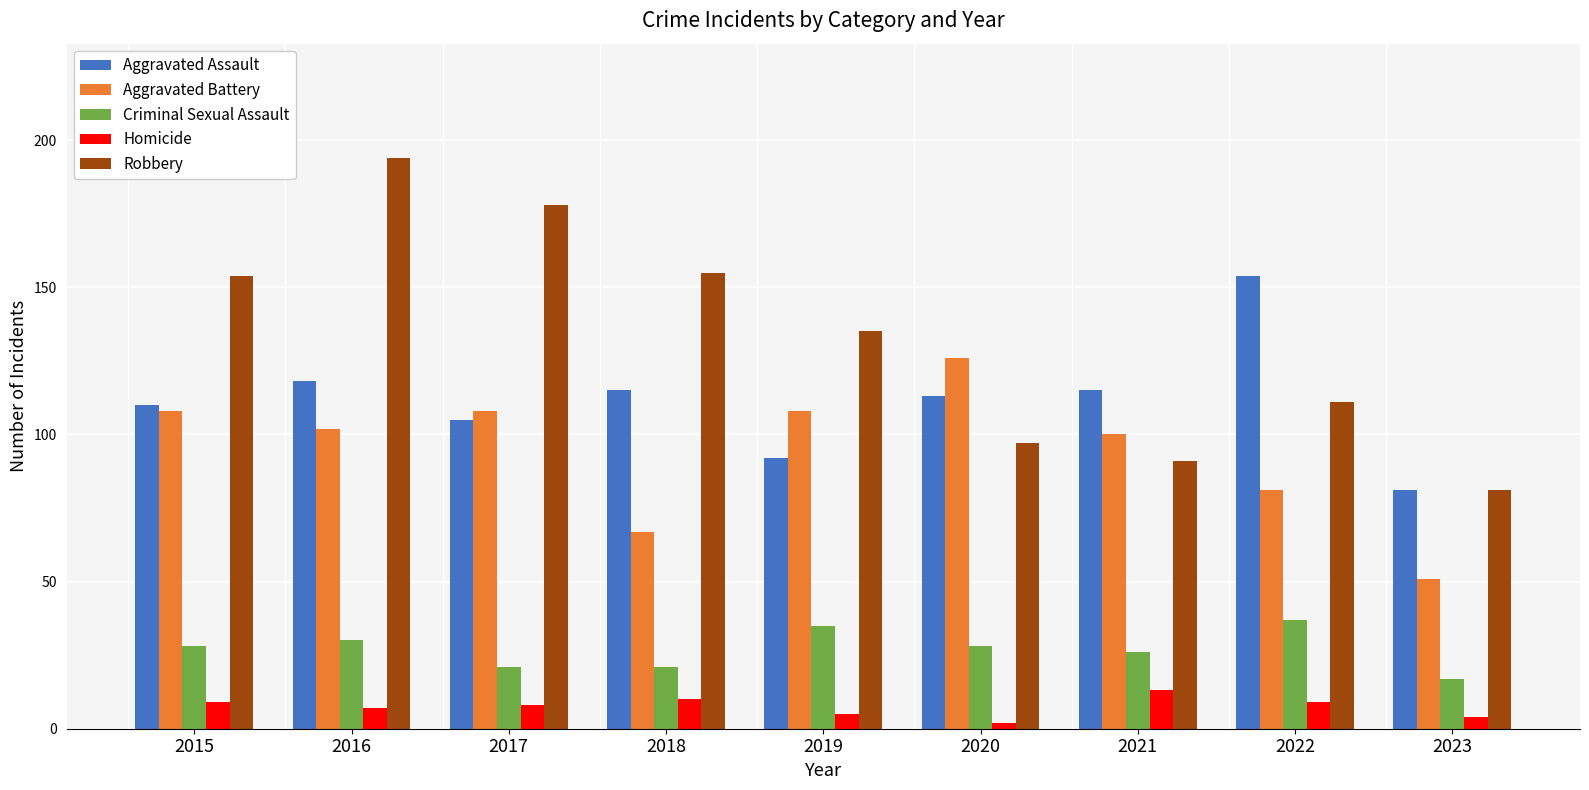

Reading left to right, what are all the values shown in this chart?

Aggravated Assault: 110	118	105	115	92	113	115	154	81
Aggravated Battery: 108	102	108	67	108	126	100	81	51
Criminal Sexual Assault: 28	30	21	21	35	28	26	37	17
Homicide: 9	7	8	10	5	2	13	9	4
Robbery: 154	194	178	155	135	97	91	111	81